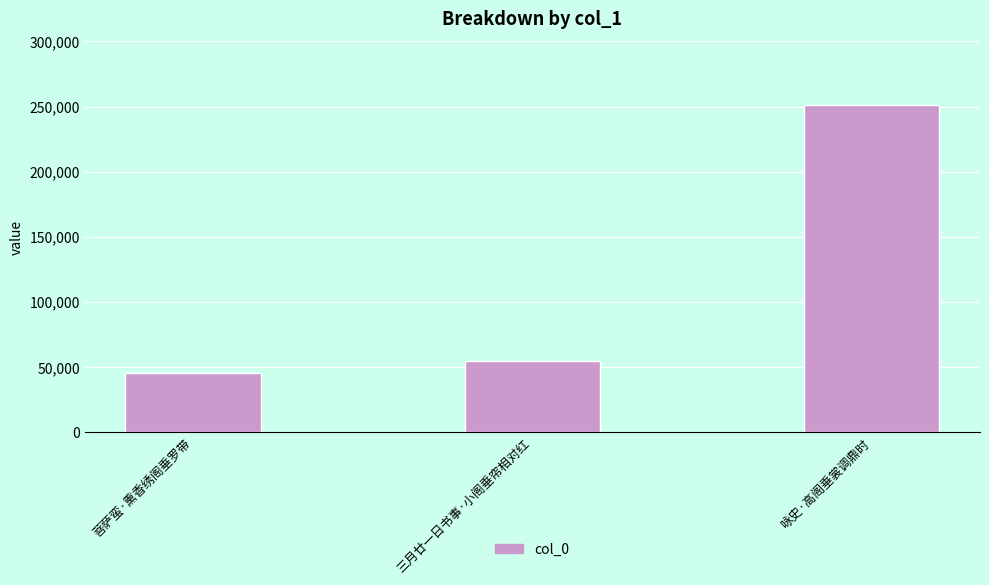

The value at 三月廿一日书事·小阁垂帘相对红 is 15426. True or false?

False